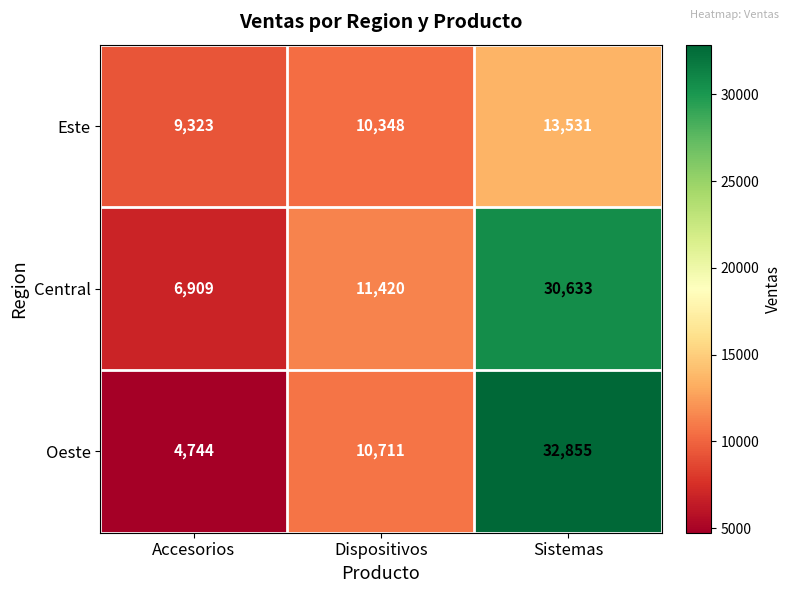

At which label does Este reach its minimum?

Accesorios